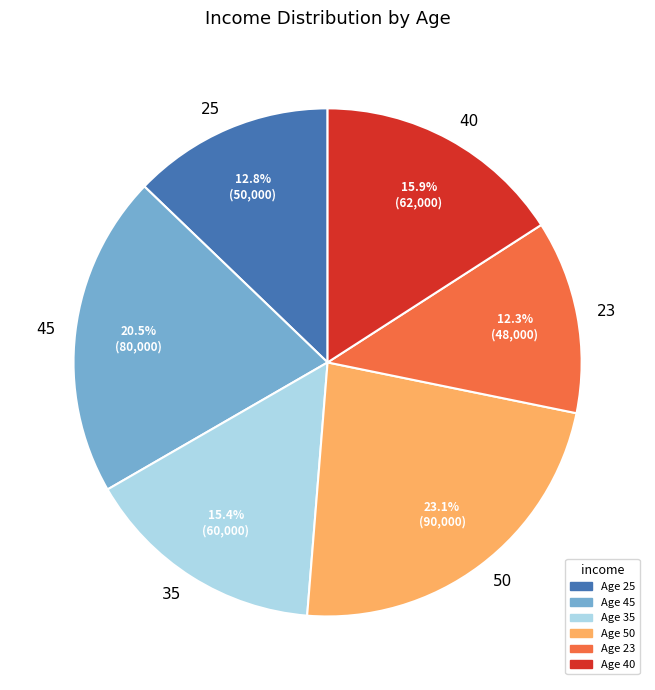

Is there a majority slice in this chart?

No